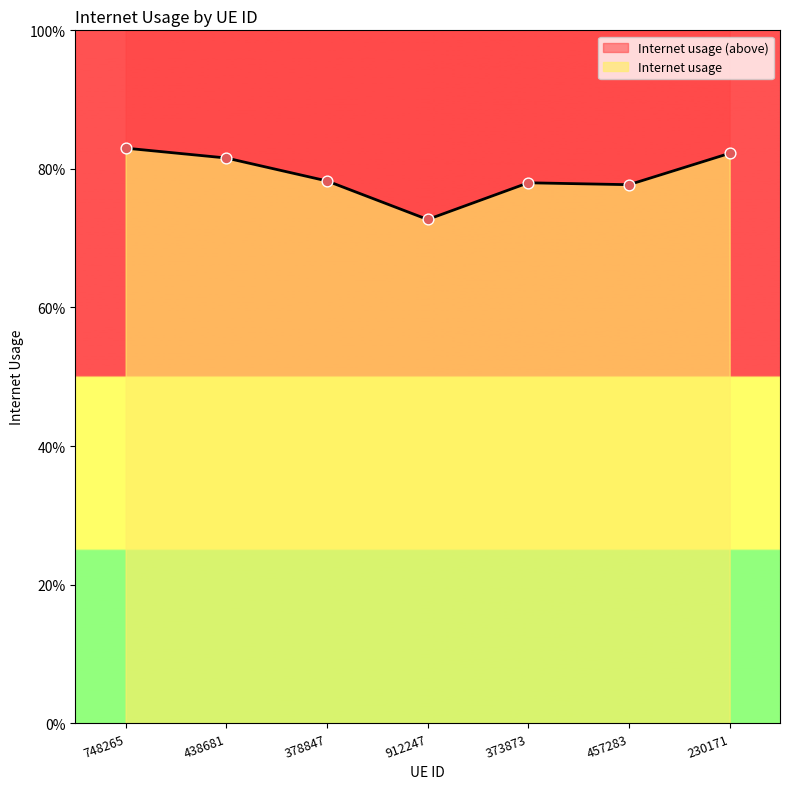

Between 912247 and 457283, which is larger?

457283